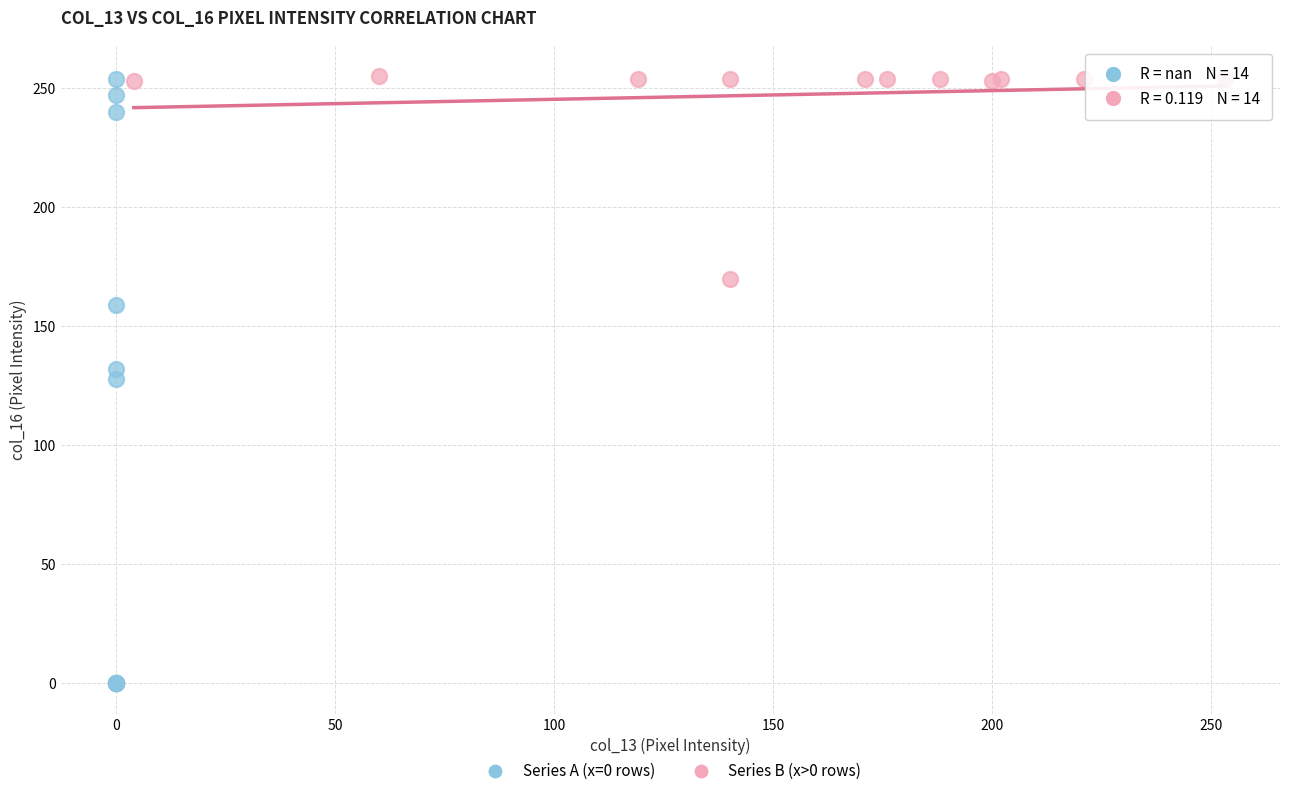

Which series has the largest Y range (max minus min)?

Series A (x=0 rows)